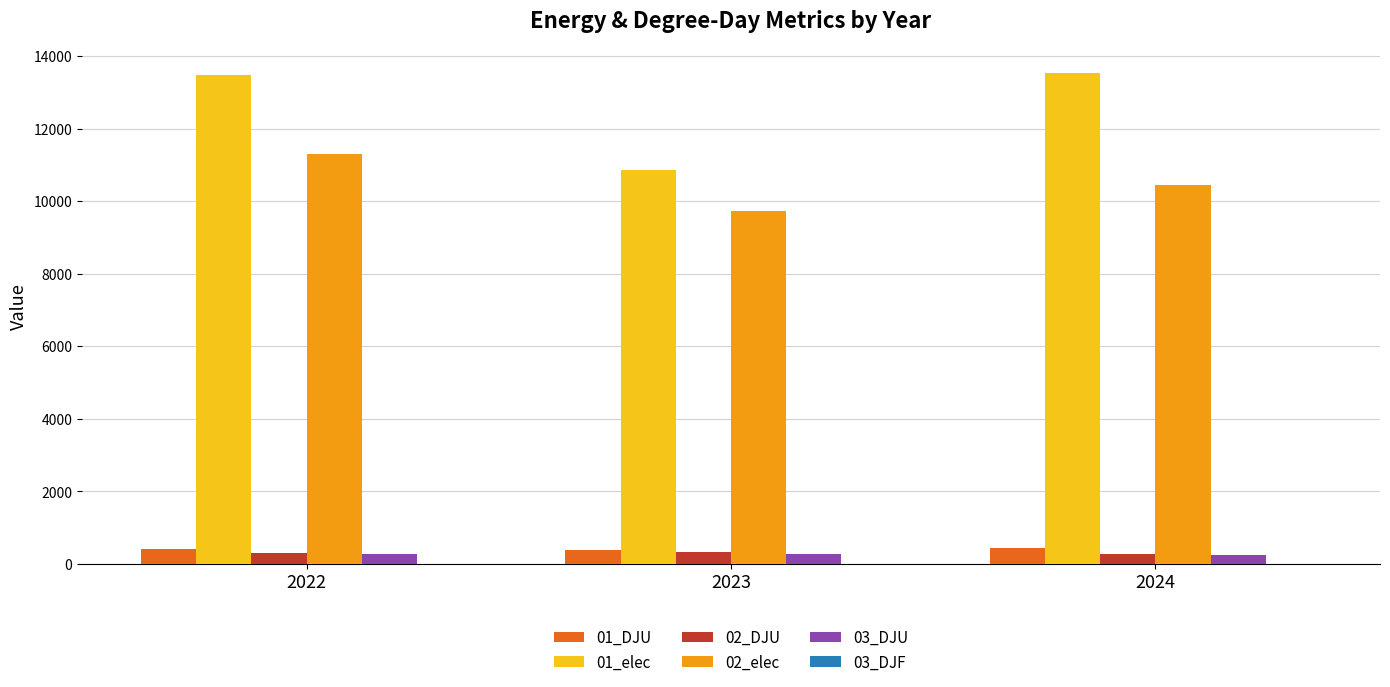

What is the sum of all 03_DJU values?

806.4